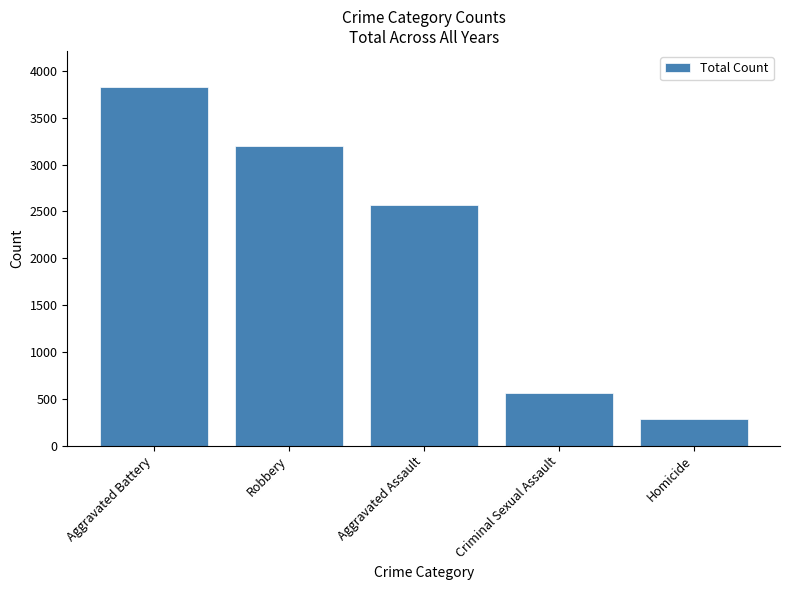

Rank the categories by value from lowest to highest.

Homicide, Criminal Sexual Assault, Aggravated Assault, Robbery, Aggravated Battery